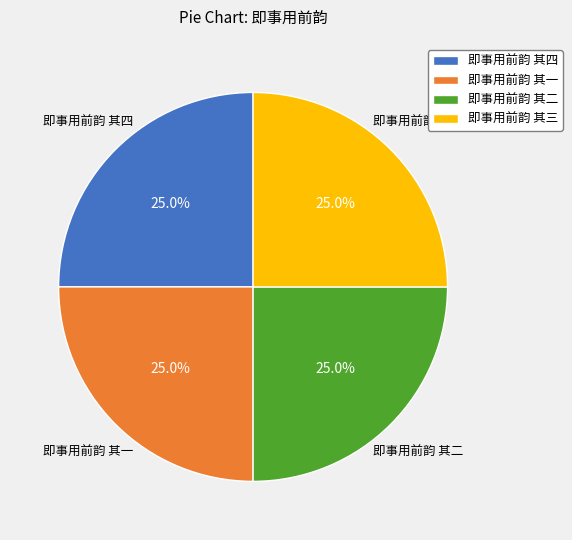

Is it true that 即事用前韵 其二 is 25% of the pie?

True